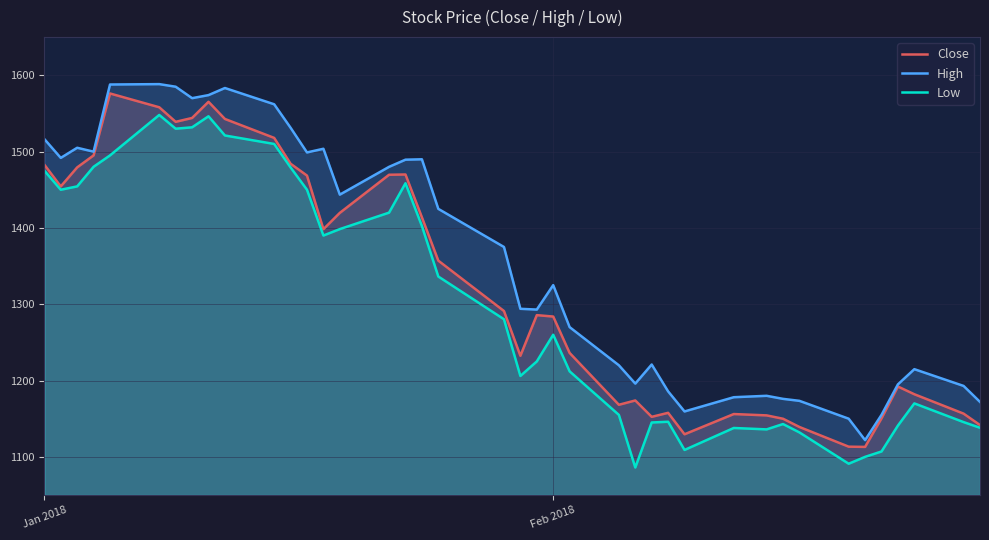

Rank the series by their average value, from lowest to highest.

Low, Close, High